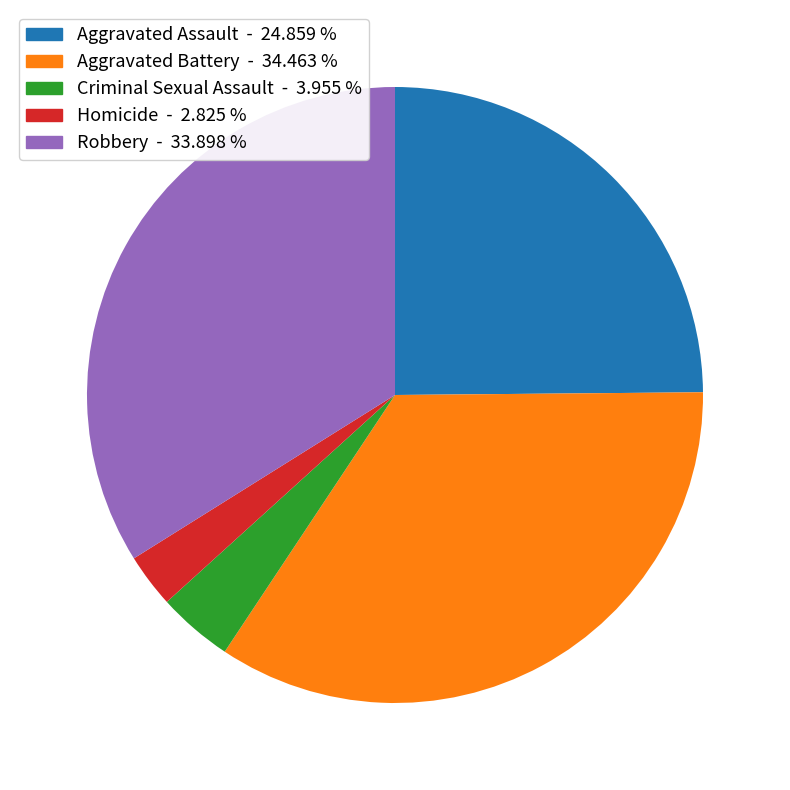

Is the sum of Homicide and Aggravated Battery greater than half?

No